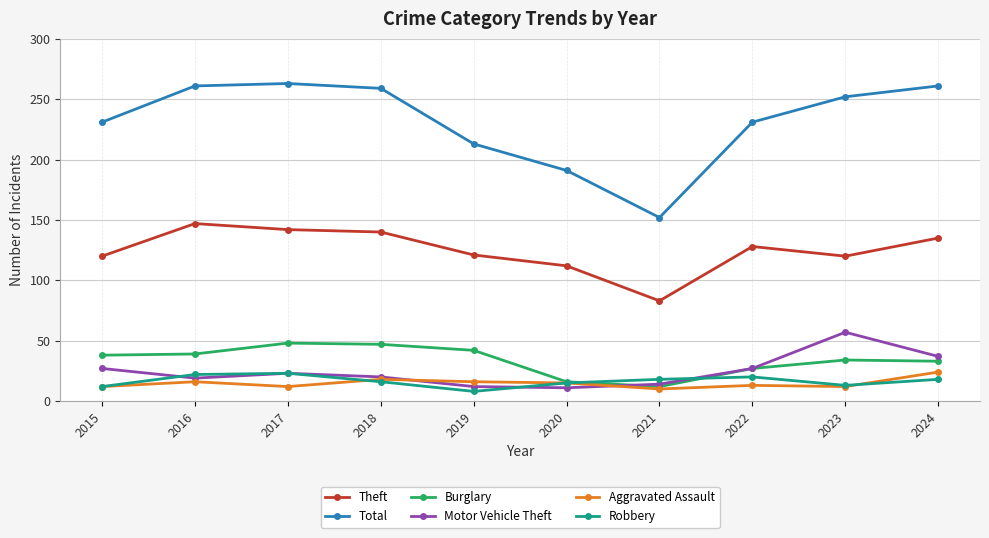

What is the difference between the Theft values at 2015 and 2017?

22